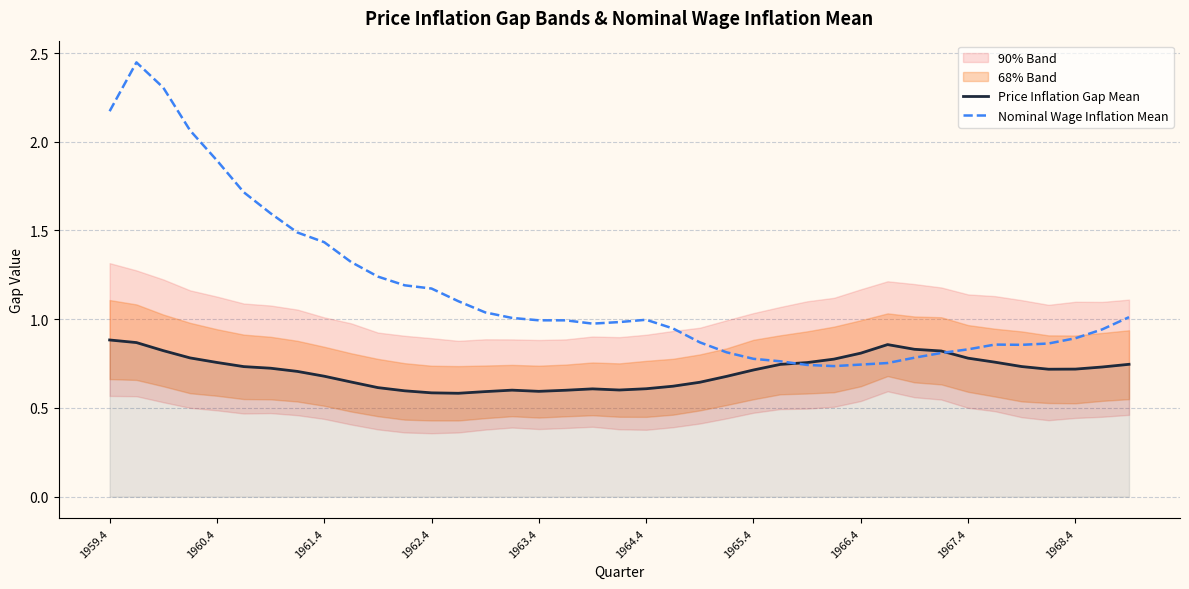

After their last crossing, which series has the higher values: Price Inflation Gap Mean or Nominal Wage Inflation Mean?

Nominal Wage Inflation Mean